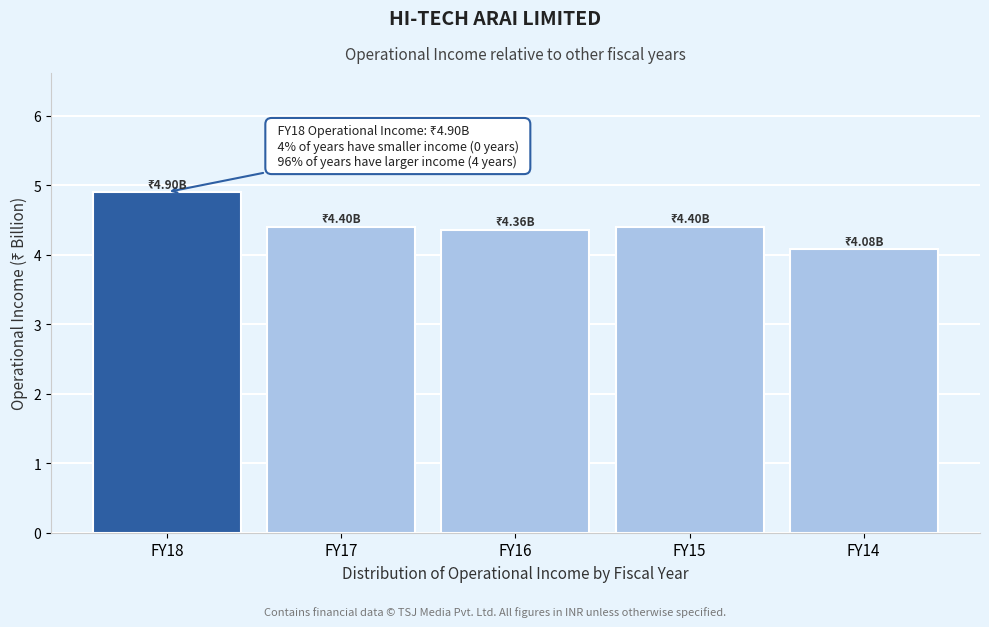

Reading right to left, list all the values displayed in this chart.

FY14=4.1	FY15=4.4	FY16=4.4	FY17=4.4	FY18=4.9